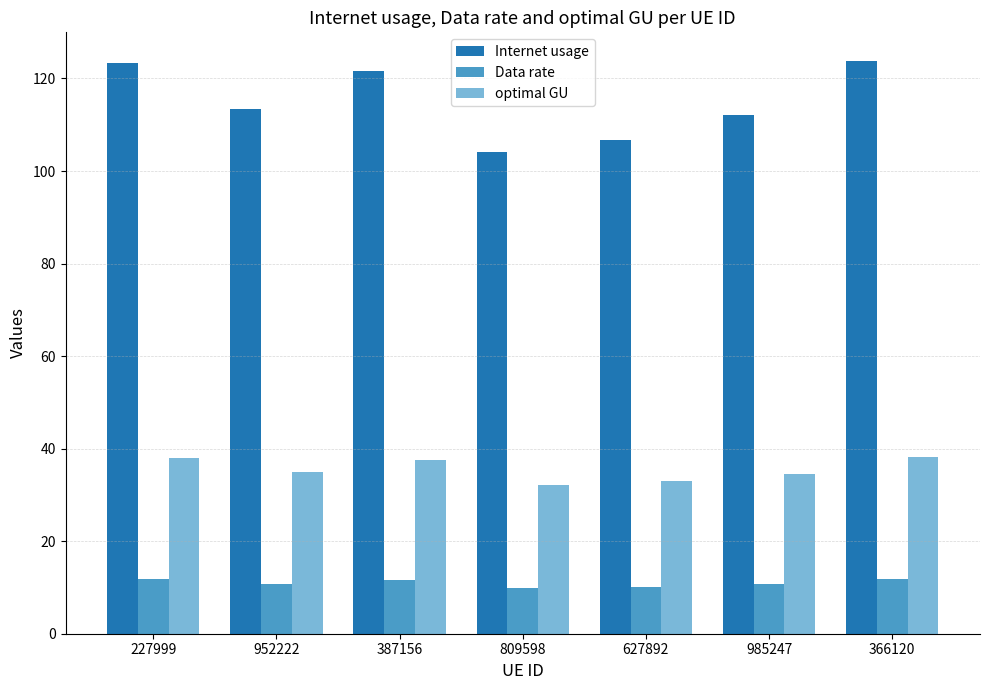

What is the difference between the Internet usage values at 809598 and 227999?

19.1